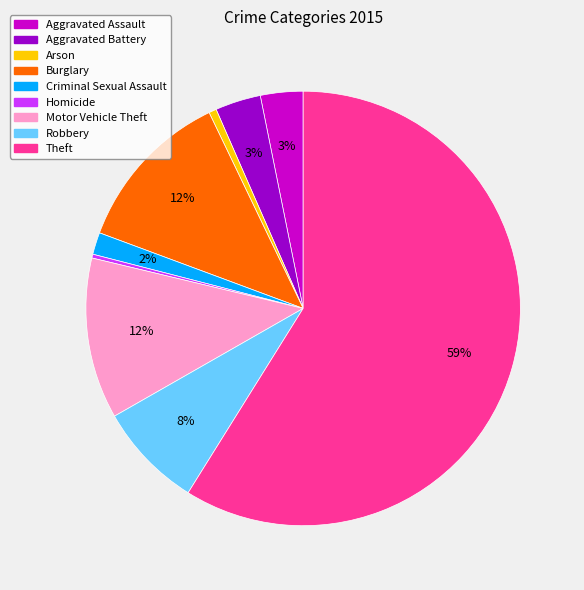

To the nearest percent, what percentage of the pie is Burglary?

12%